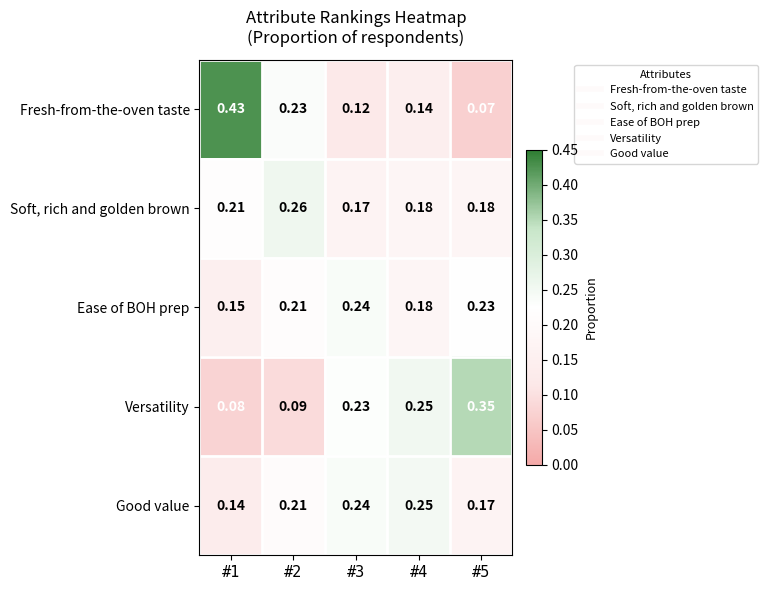

Is the value of Ease of BOH prep at #3 greater than the value of Versatility at #1?

Yes